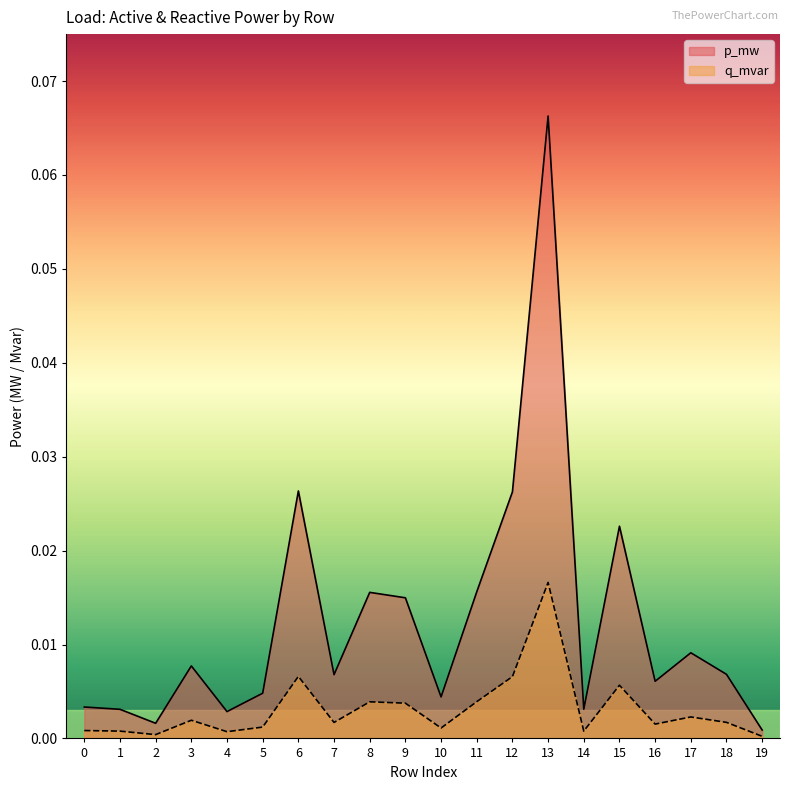

At which category does p_mw reach its first local valley?

2